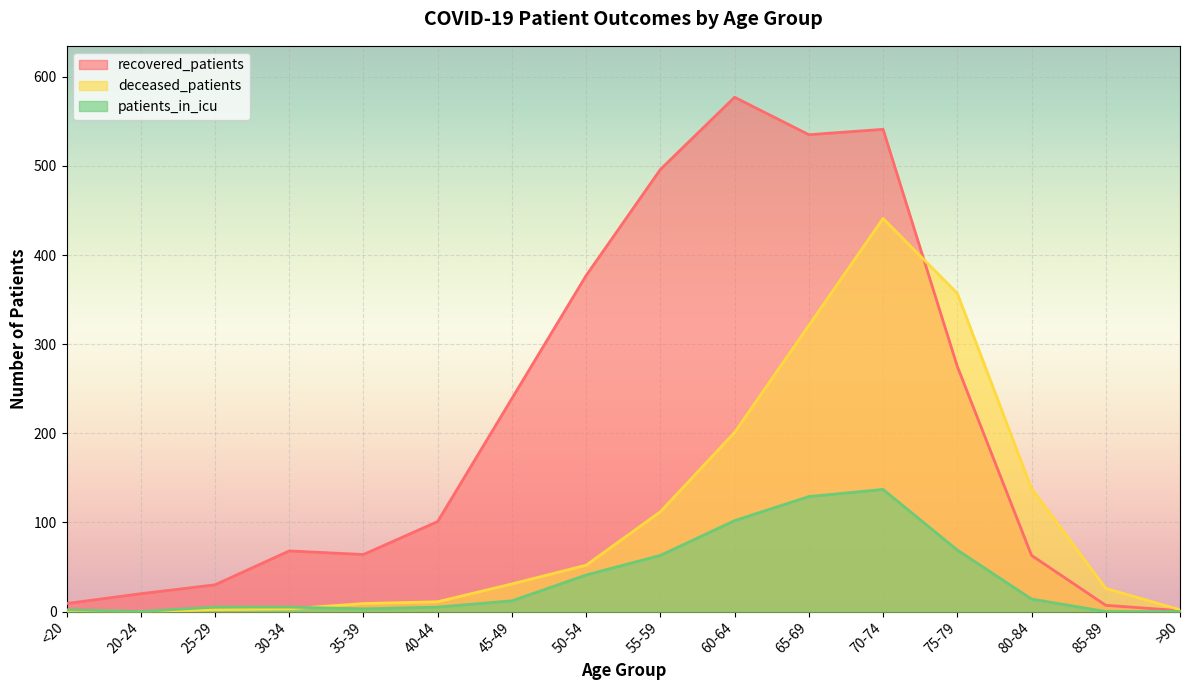

At how many categories does at least one series exceed 368?

5